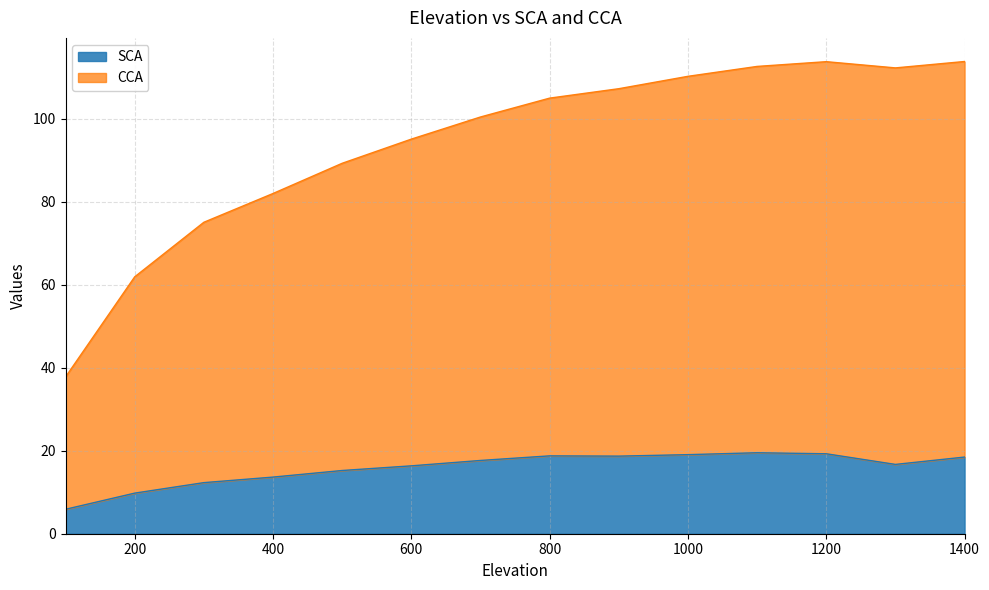

What is the value of the CCA point at the 8th from the left?

104.9